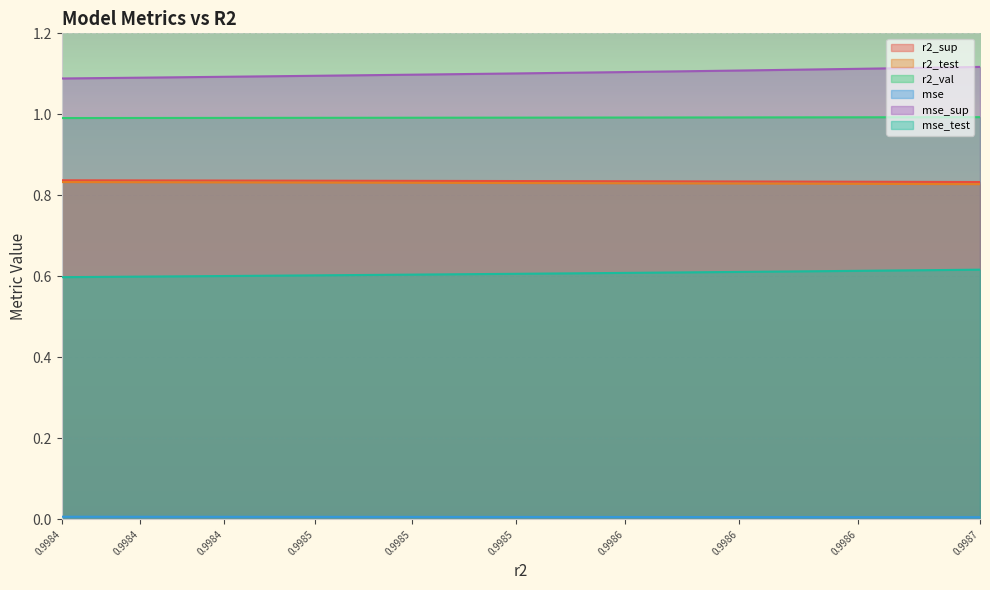

How many data points does each series have?

10